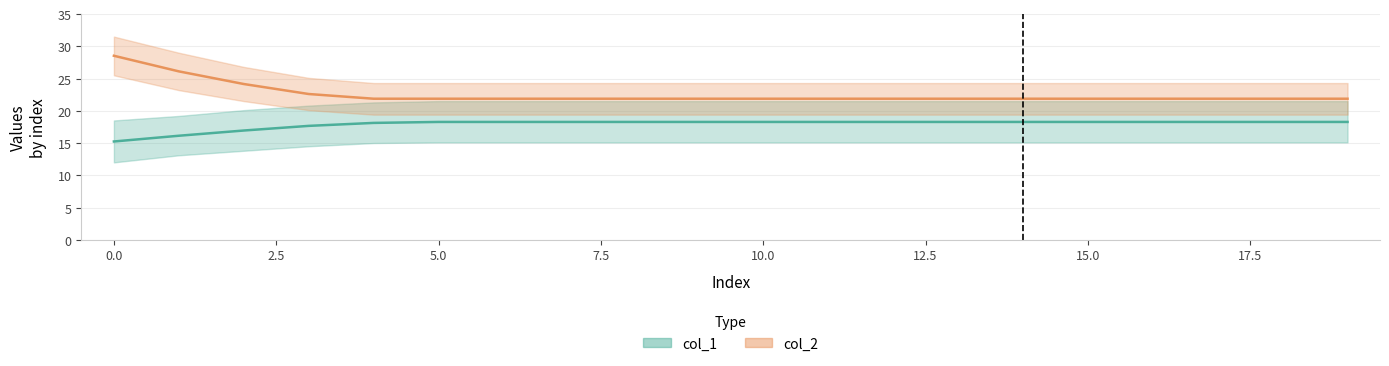

Reading right to left, transcribe all the data shown in this chart.

col_1: 18.3	18.3	18.3	18.3	18.3	18.3	18.3	18.3	18.3	18.3	18.3	18.3	18.3	18.3	18.3	18.1	17.7	16.9	16.1	15.2
col_2: 21.9	21.9	21.9	21.9	21.9	21.9	21.9	21.9	21.9	21.9	21.9	21.9	21.9	21.9	21.9	21.9	22.6	24.1	26.1	28.5